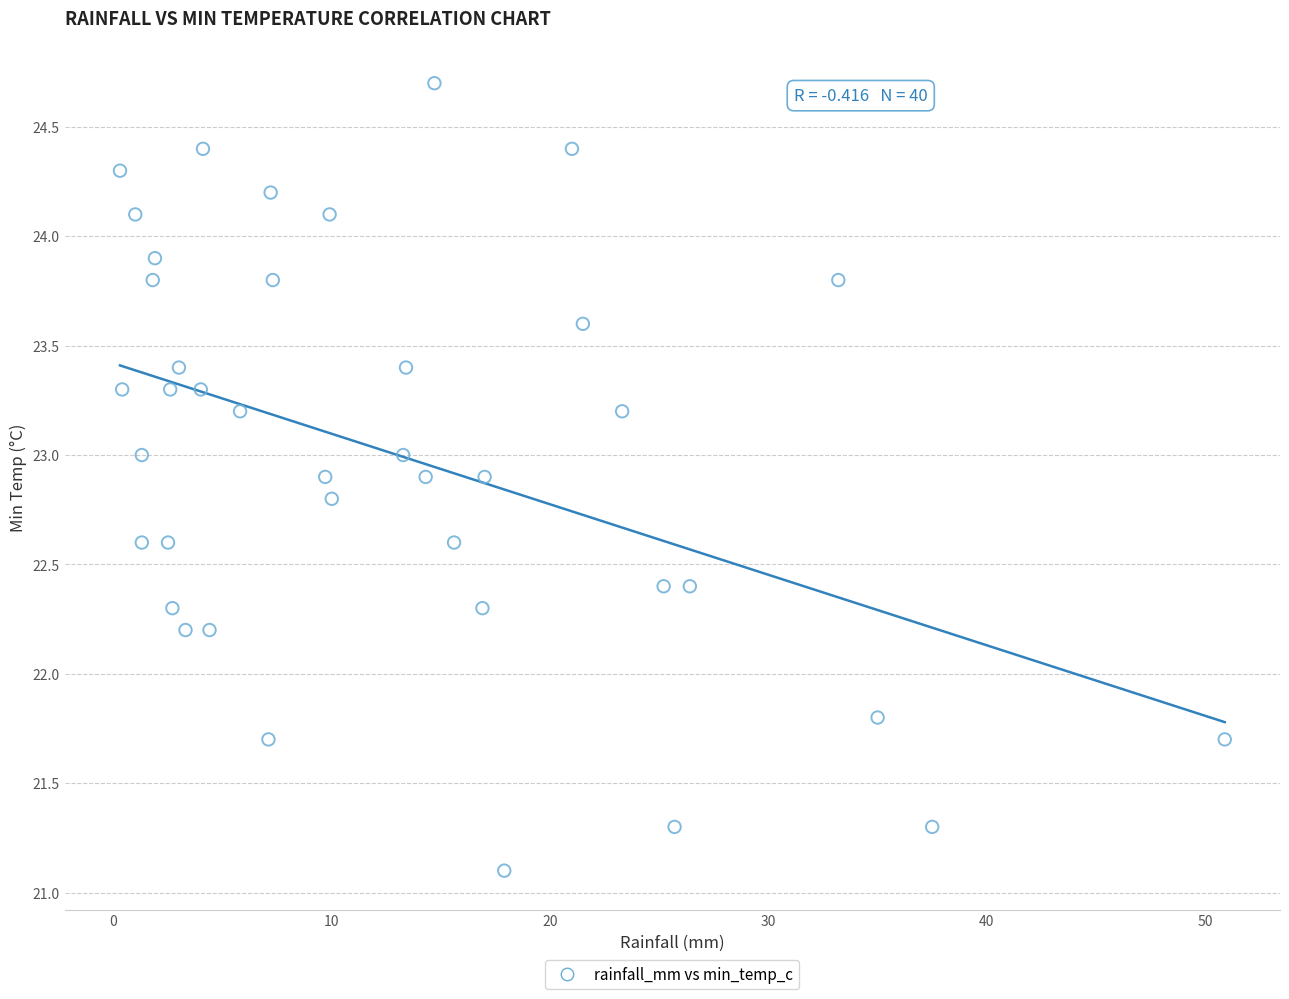

What is the range of X values (max minus min)?

50.6